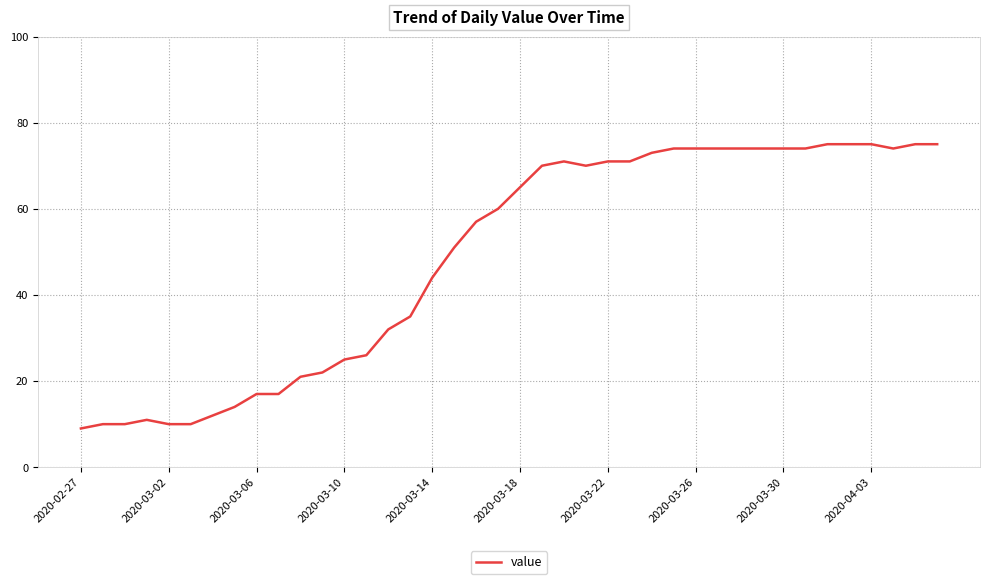

What is the greatest value displayed?

75